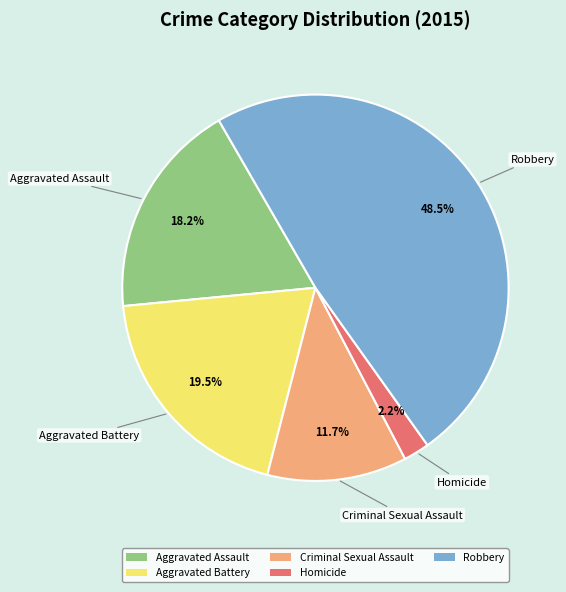

Combined, what portion of the pie is Aggravated Assault and Aggravated Battery?

37.7%